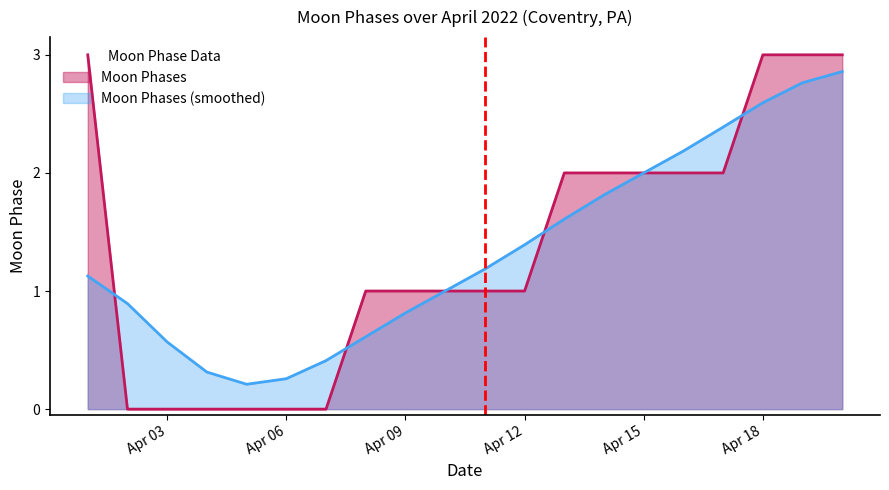

The Moon Phases series shows 3.0 at Apr 18. True or false?

True